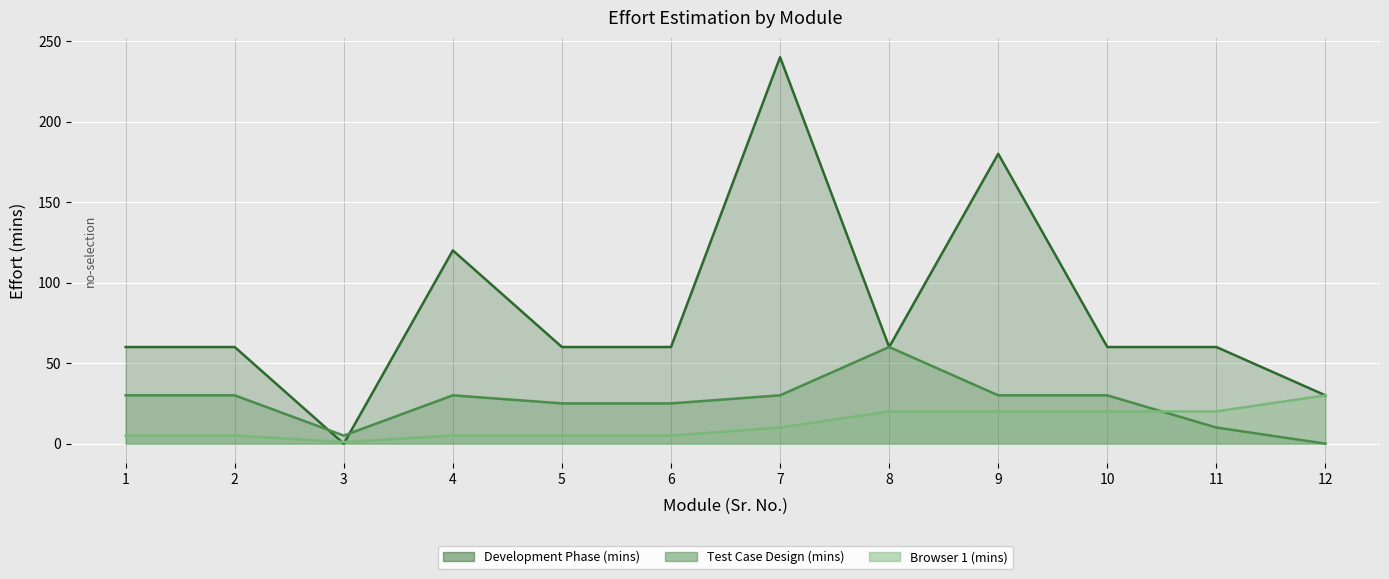

At which category does Development Phase (mins) reach its first local valley?

3